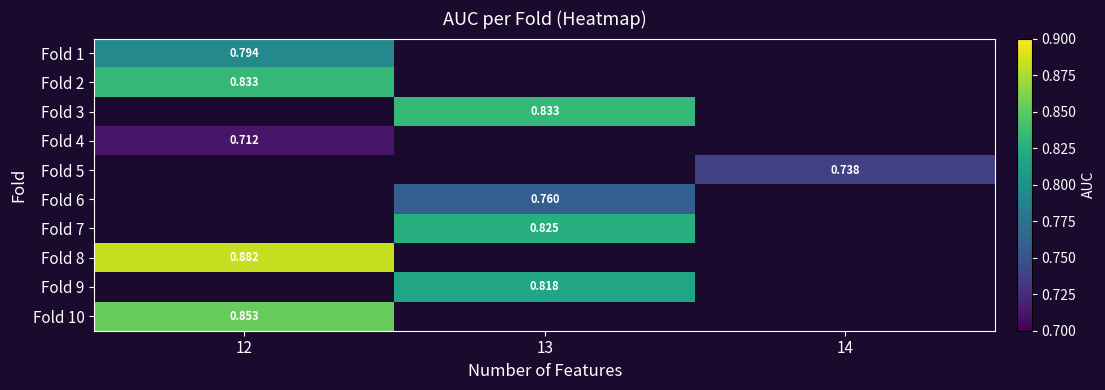

At which category does the chart reach its minimum across all series?

12